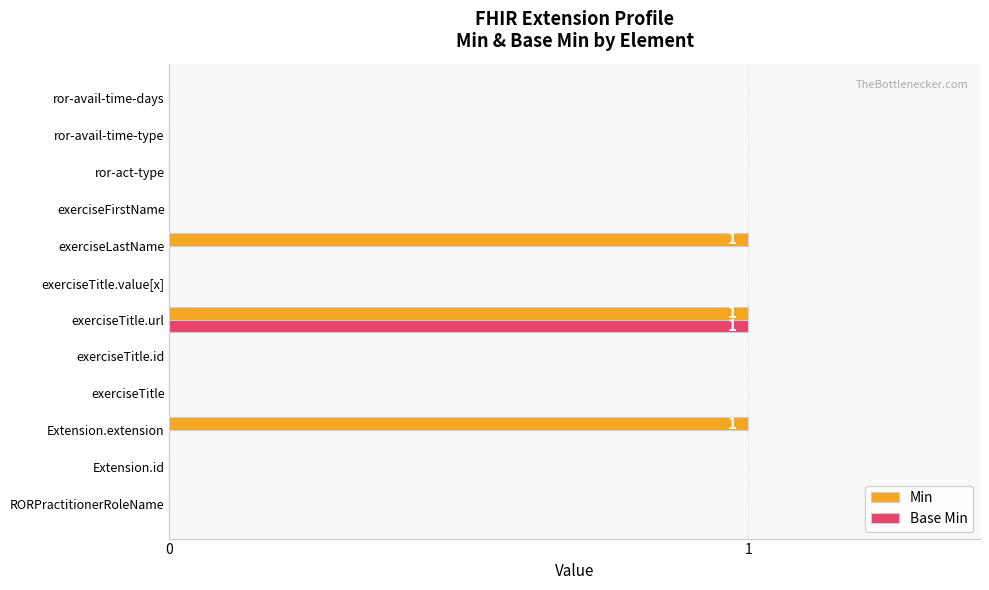

What are all the series names shown in the legend?

Min, Base Min